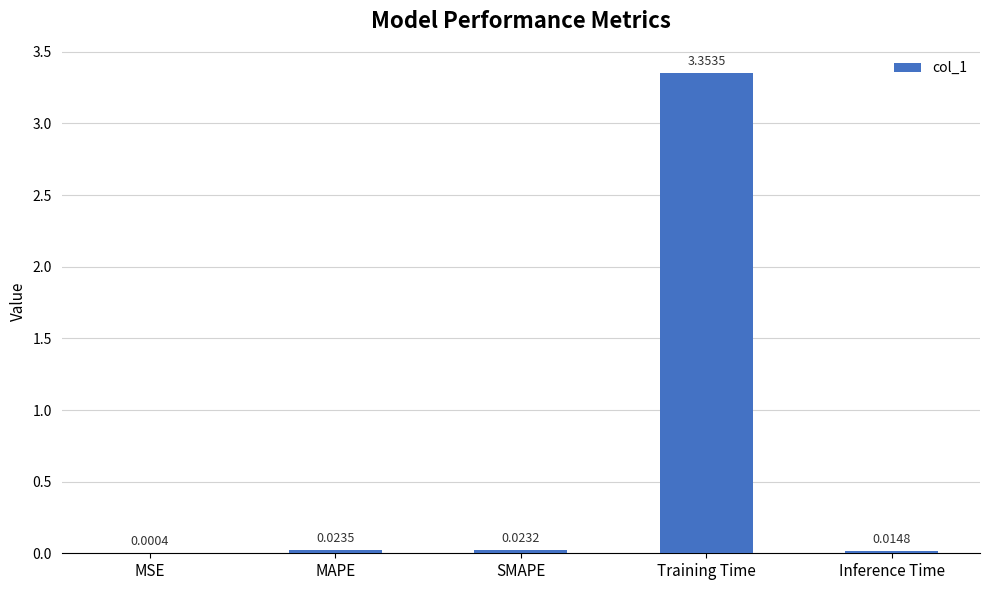

Which category has the highest value across all series?

Training Time